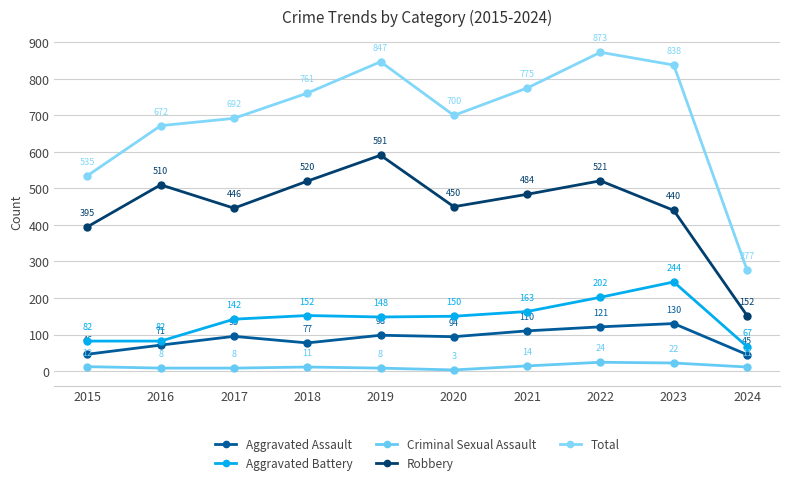

What is the greatest value displayed?

873